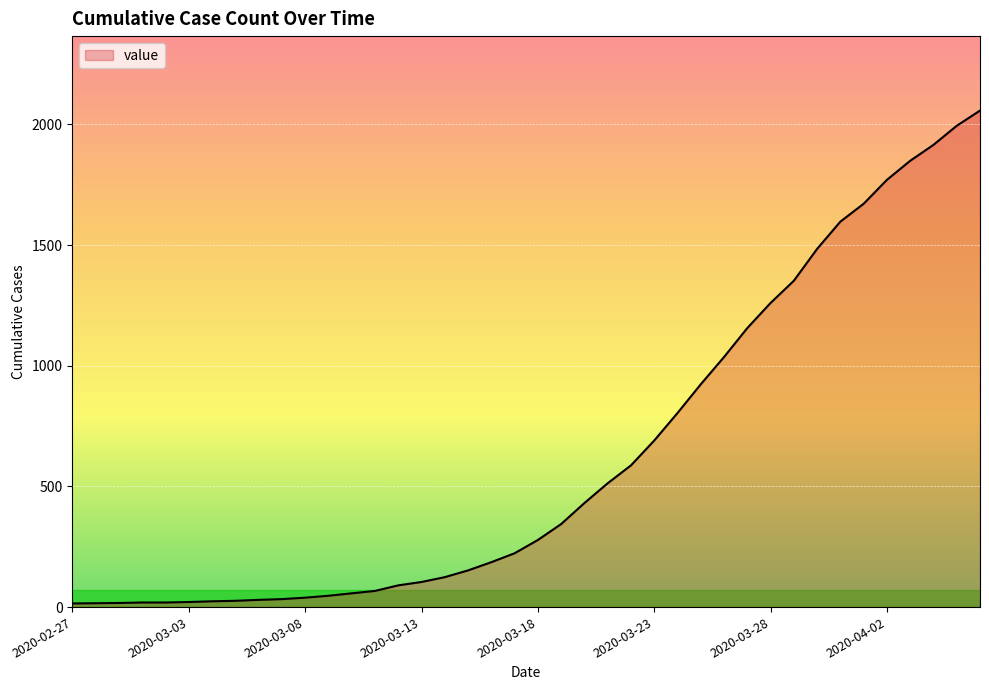

What is the difference between the maximum and minimum values?

2042